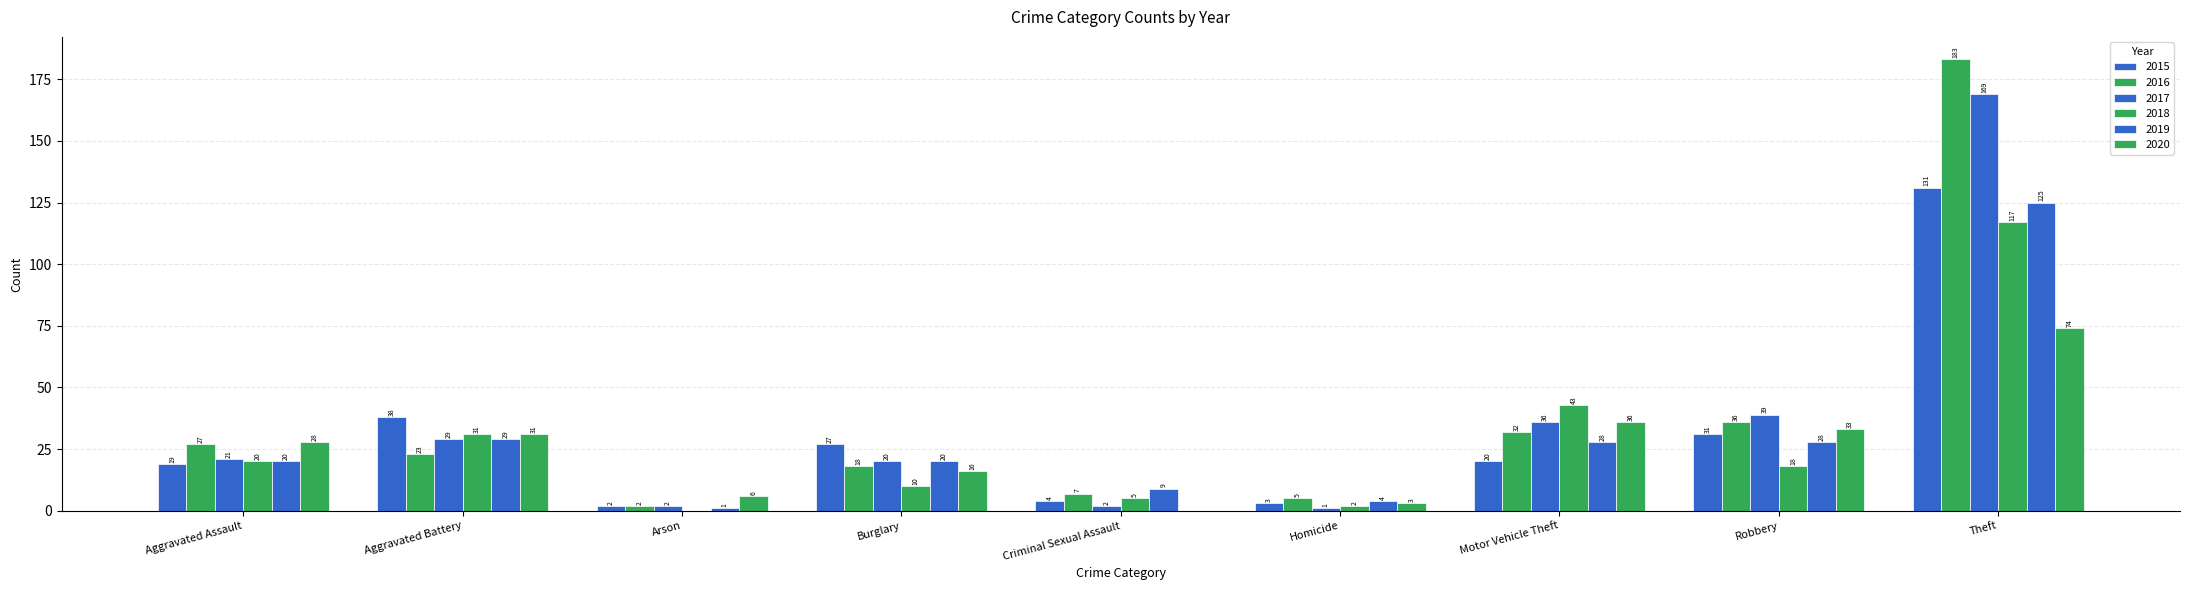

List the series in order of their peak value, highest first.

2016, 2017, 2015, 2019, 2018, 2020